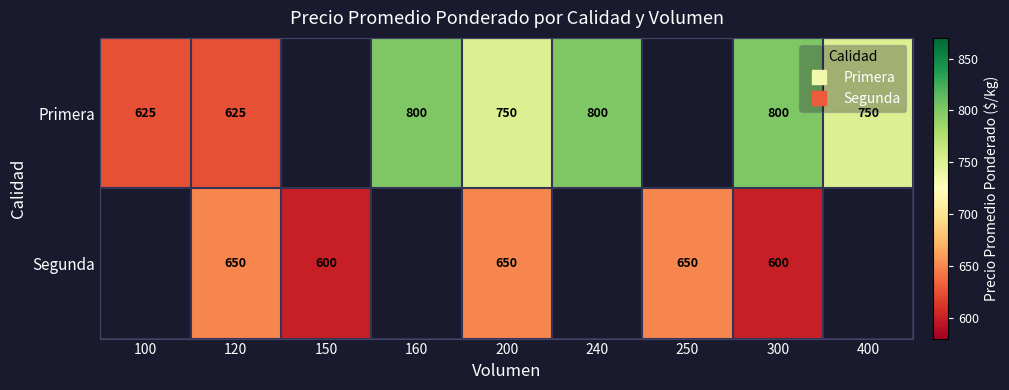

How many data points does each series have?

9